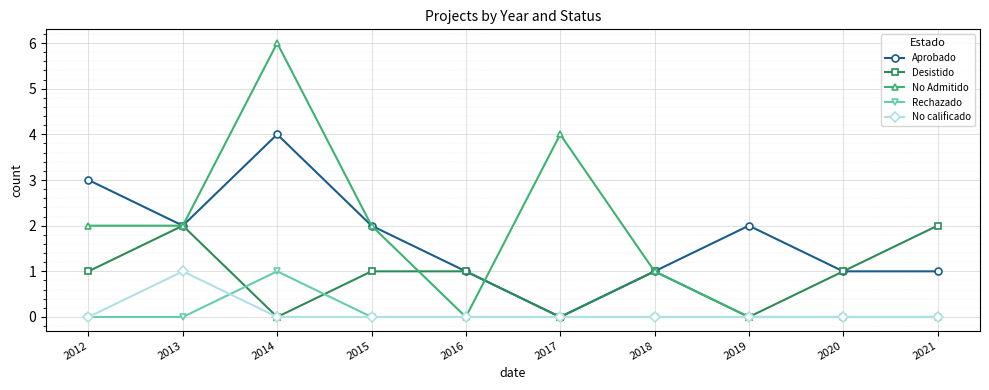

At which category does Aprobado reach its first local peak?

2014